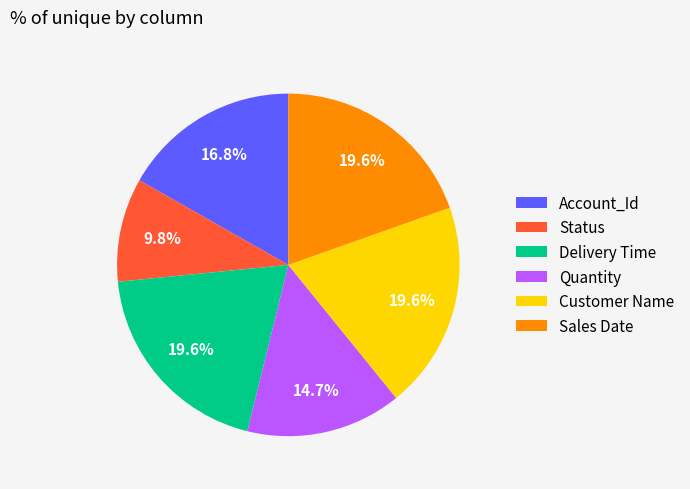

Is the sum of Delivery Time and Sales Date greater than half?

No